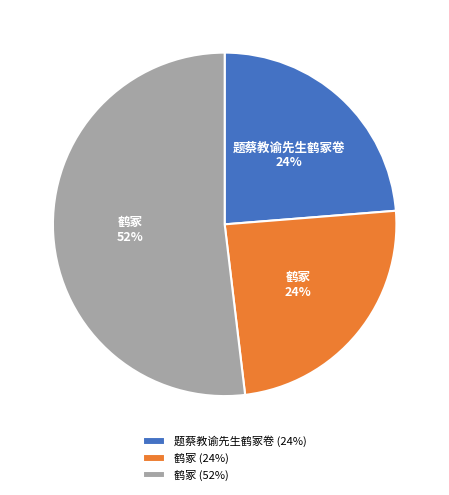

Which category has the biggest portion of the pie?

鹤冢 (52%)